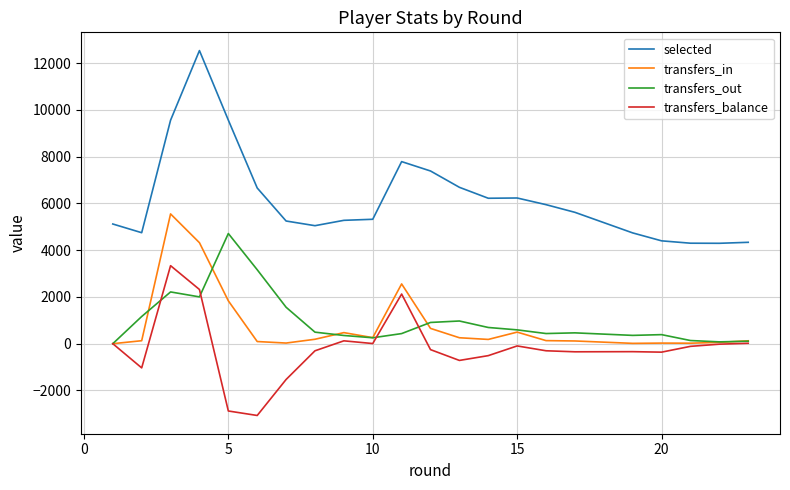

At how many categories does at least one series exceed 3168?

22